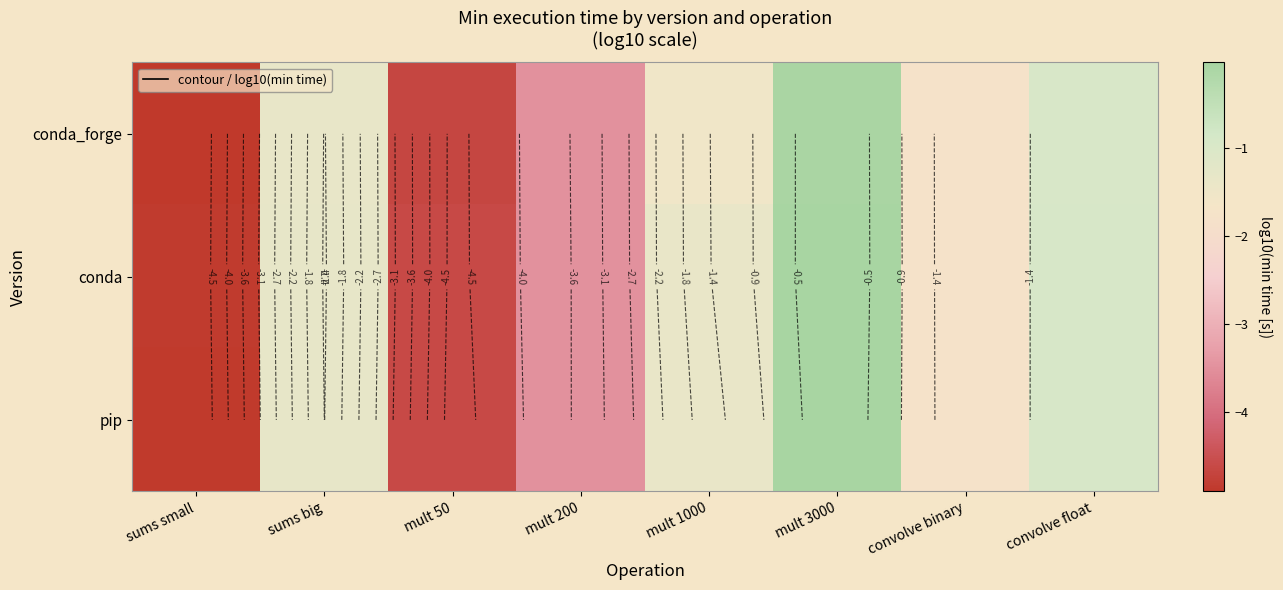

What is the difference between the maximum and minimum values in the pip series?

4.8